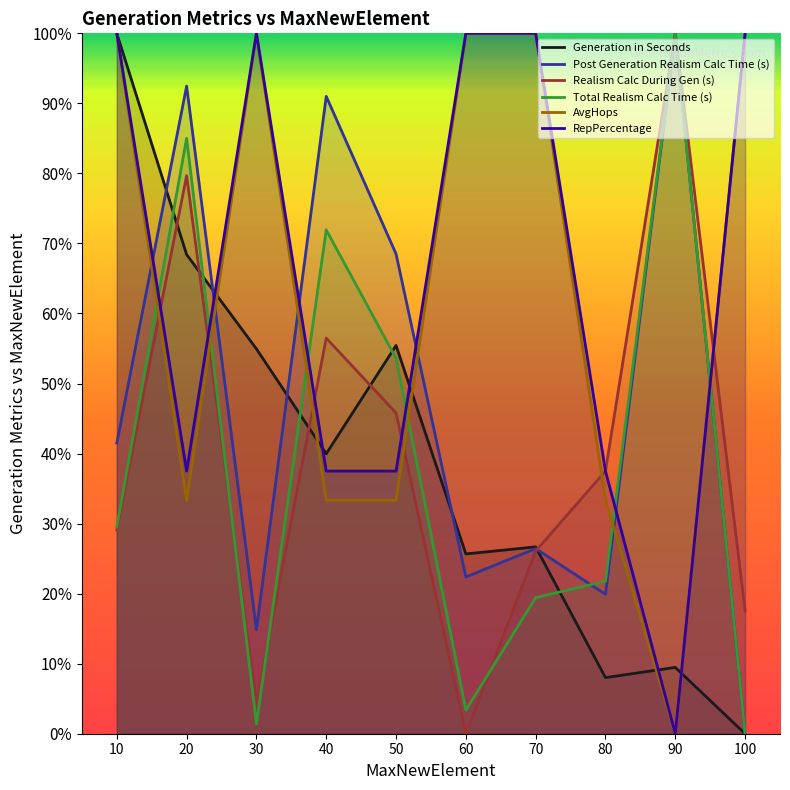

How many interior local valleys does the Post Generation Realism Calc Time (s) series have?

3